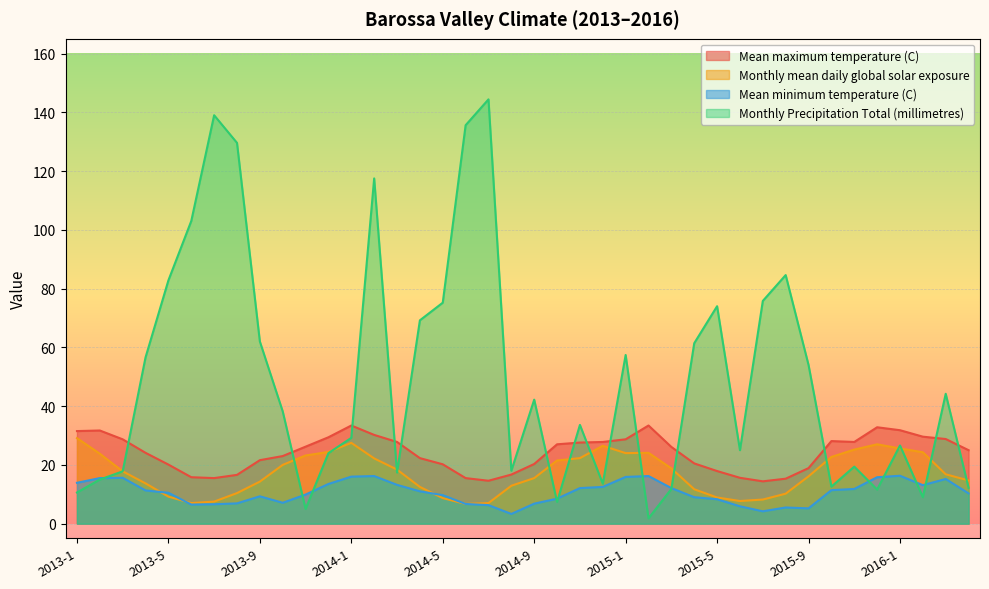

List the series in order of their peak value, highest first.

Monthly Precipitation Total (millimetres), Mean maximum temperature (C), Monthly mean daily global solar exposure, Mean minimum temperature (C)